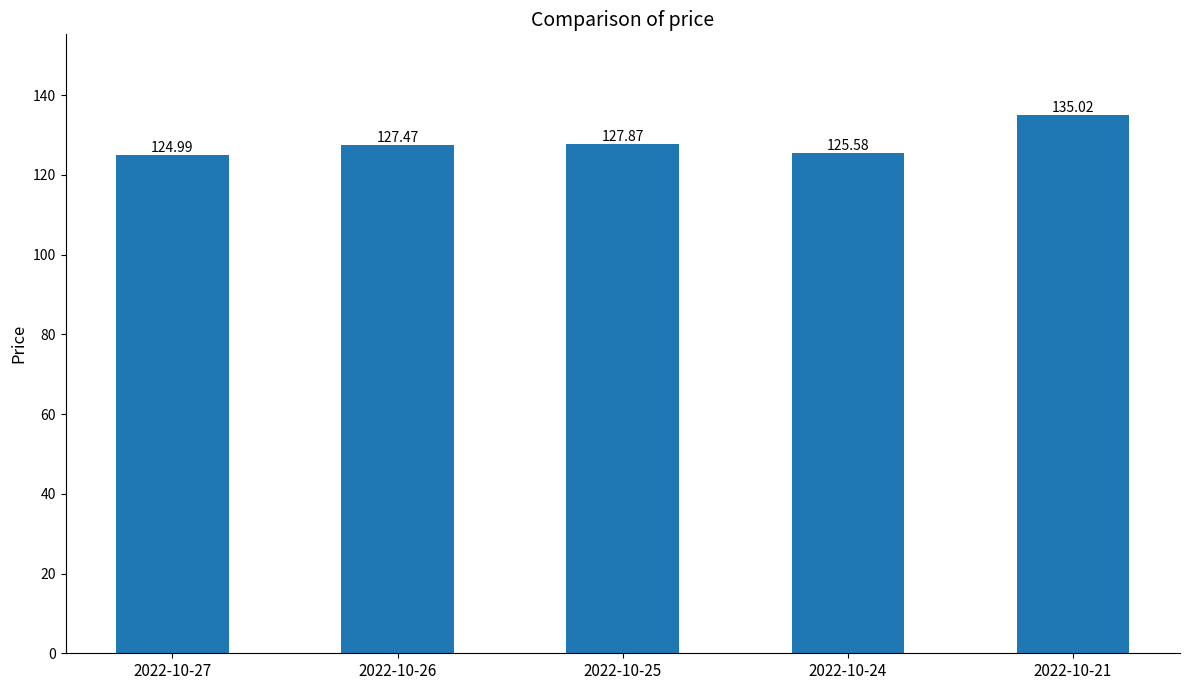

Are the bars horizontal?

No